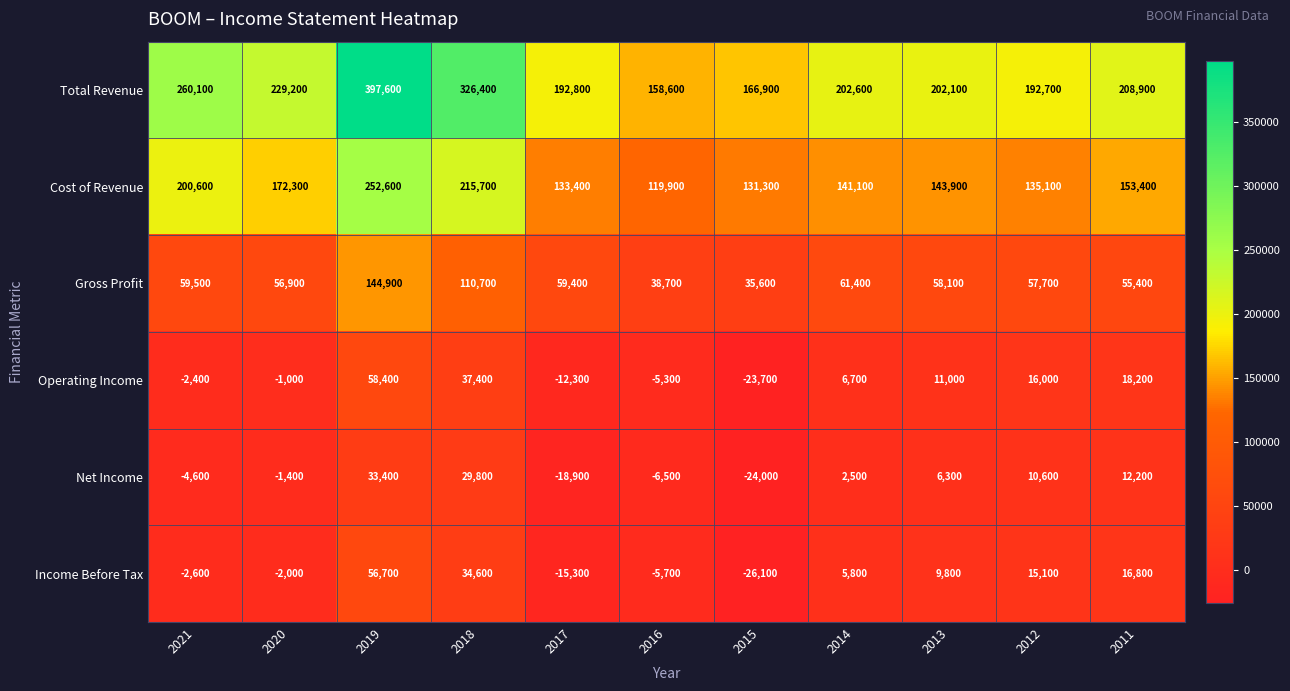

At which label is Income Before Tax closest to 15300?

2012